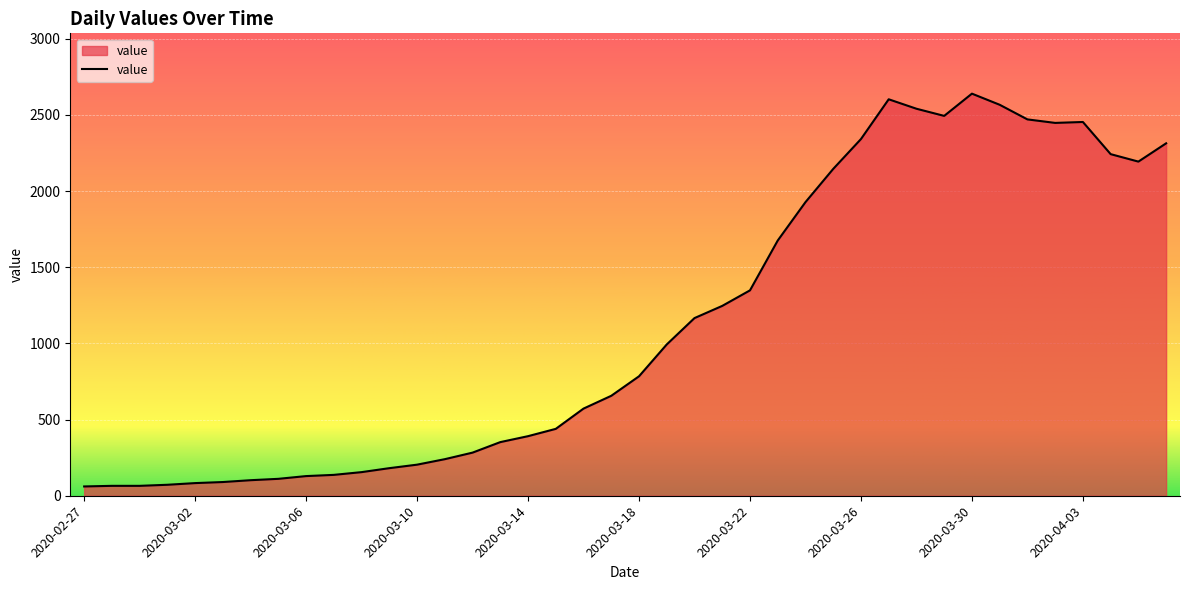

What is the difference between the maximum and minimum values?

2578